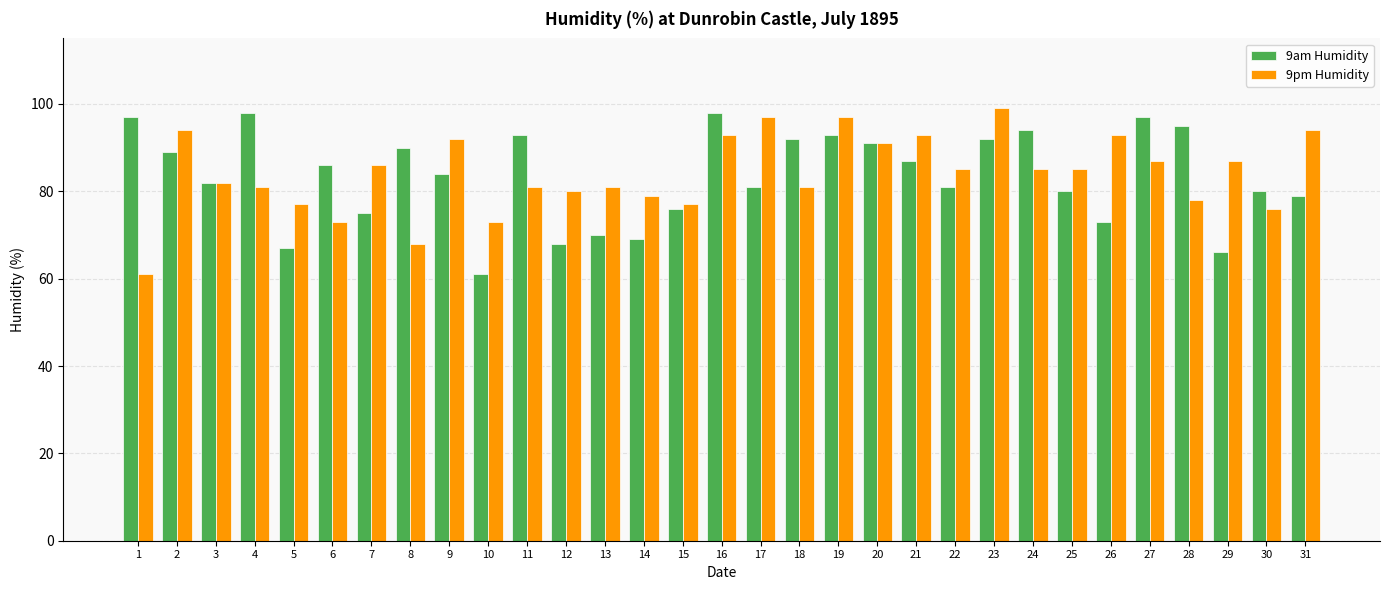

Rank the series by their maximum value, from highest to lowest.

9pm Humidity, 9am Humidity